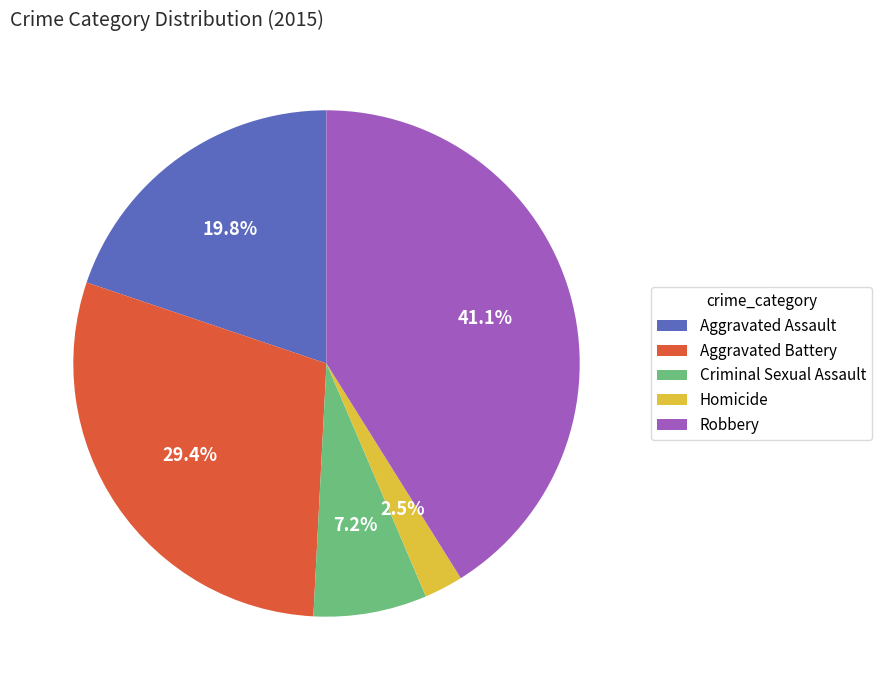

The Robbery slice represents 53% of the pie. True or false?

False